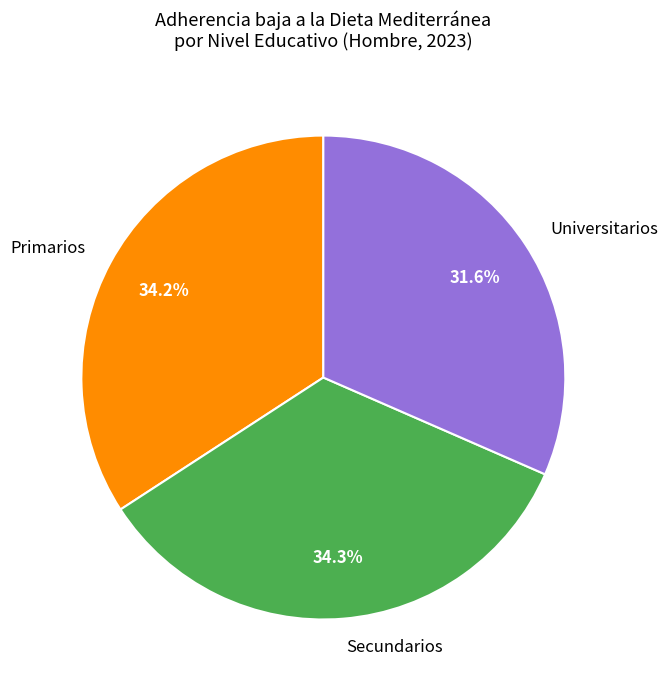

Is the sum of Primarios and Secundarios greater than half?

Yes